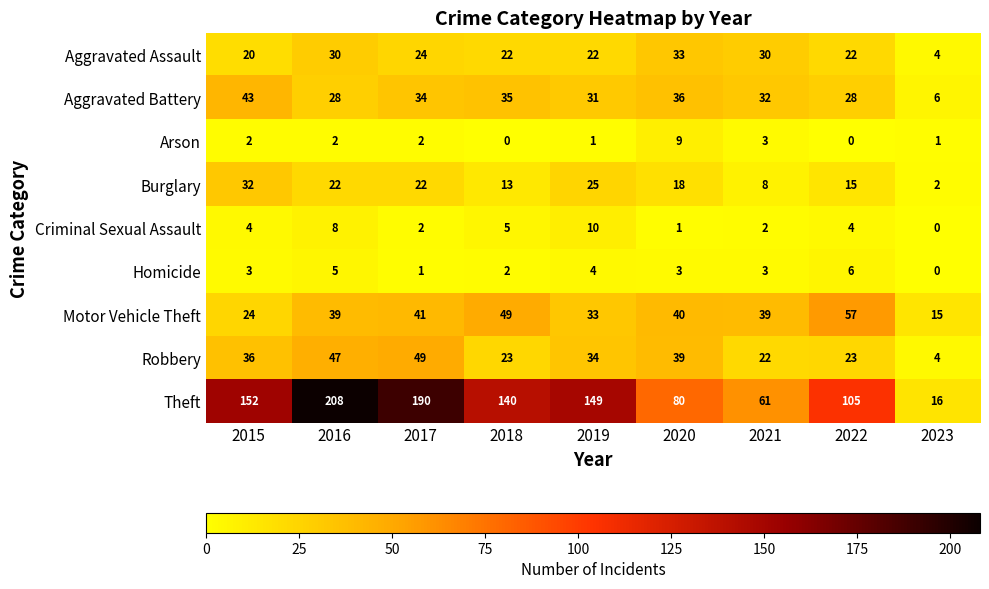

Which category has the highest value across all series?

2016